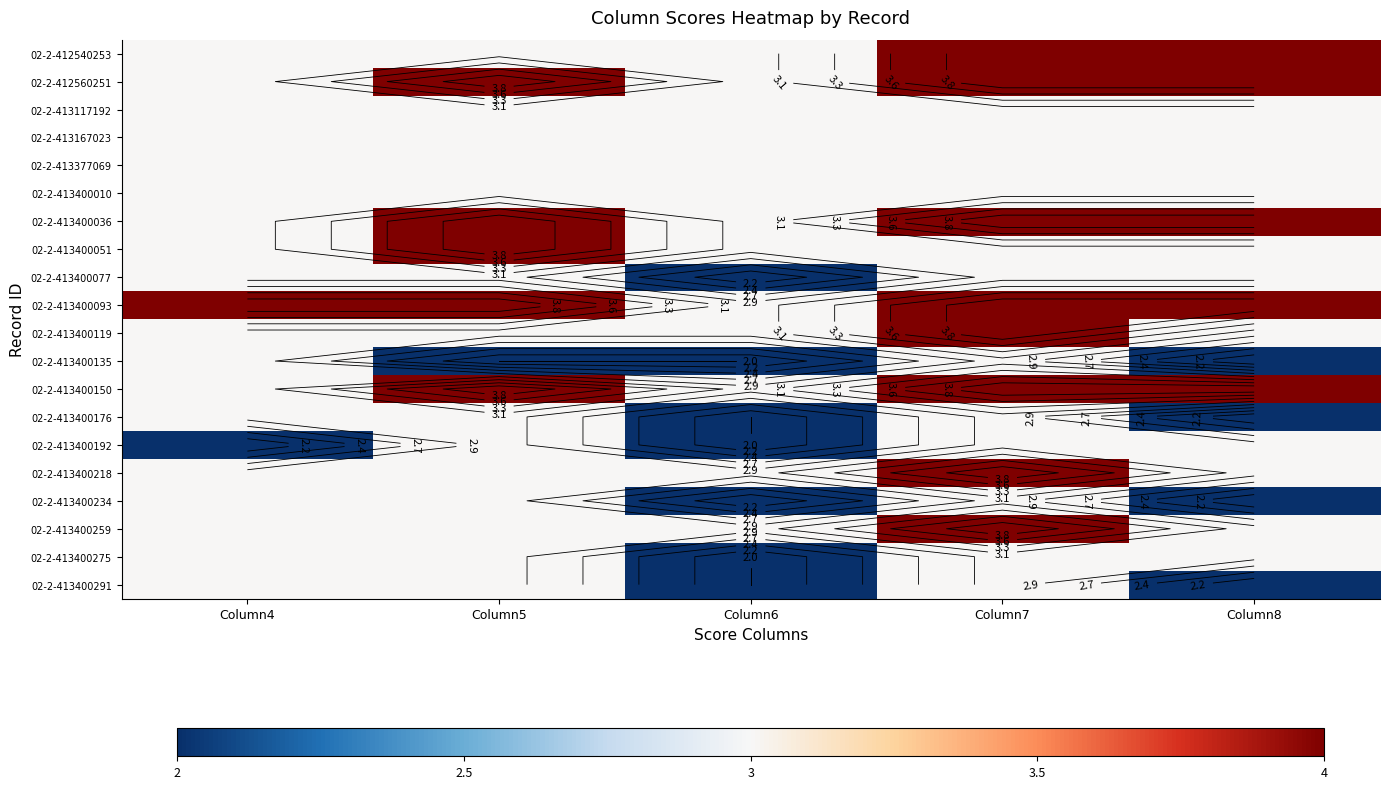

True or false: 02-2-413400119 has a value of 3 at Column5.

True